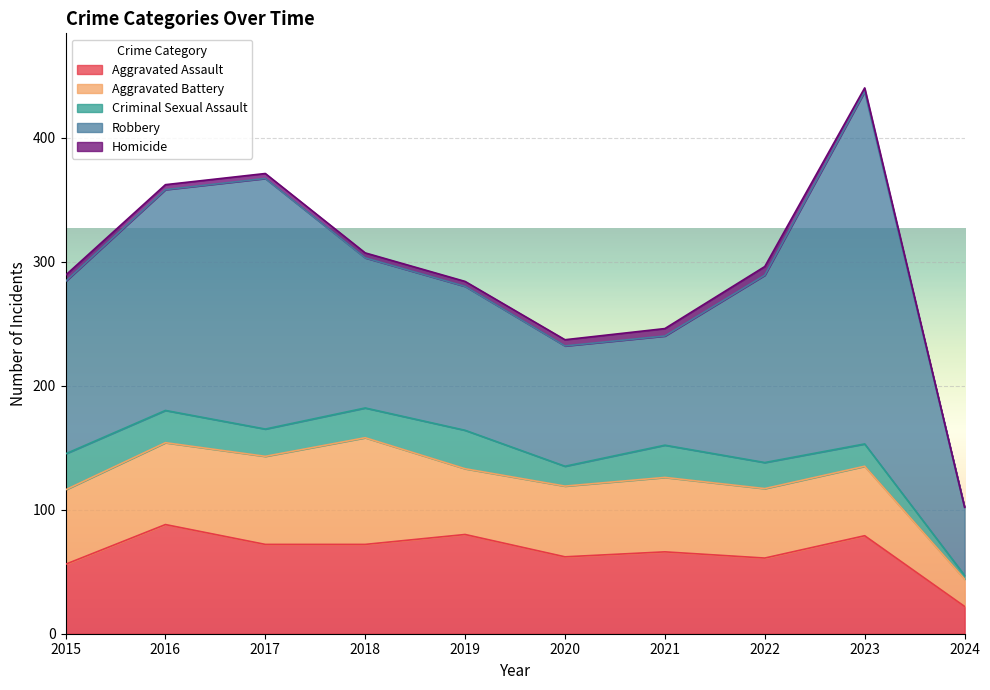

Where is the first local minimum for Aggravated Battery?

2019